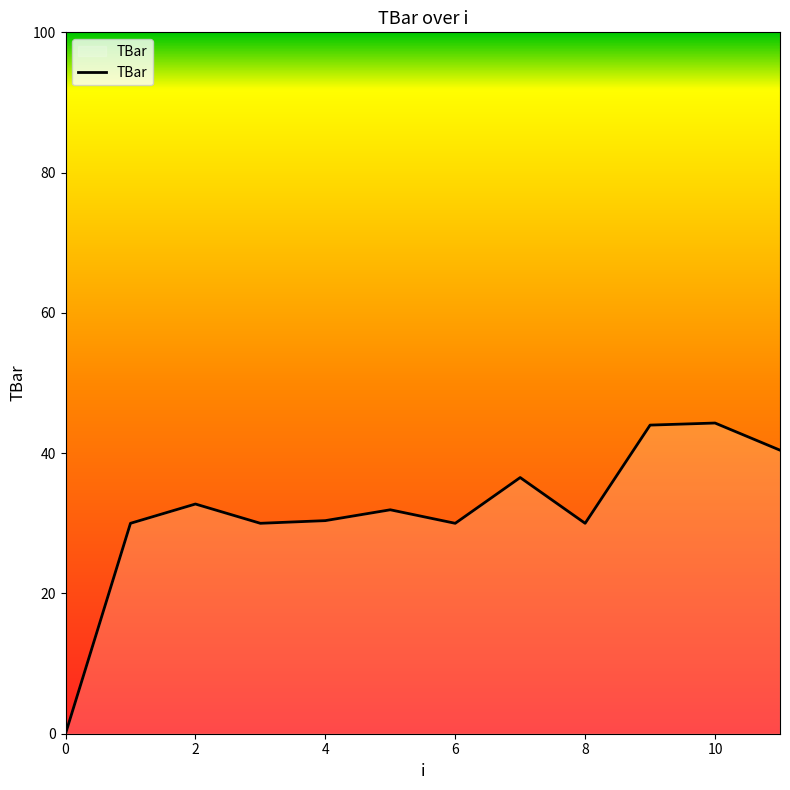

What is the difference between the maximum and minimum values?

44.3